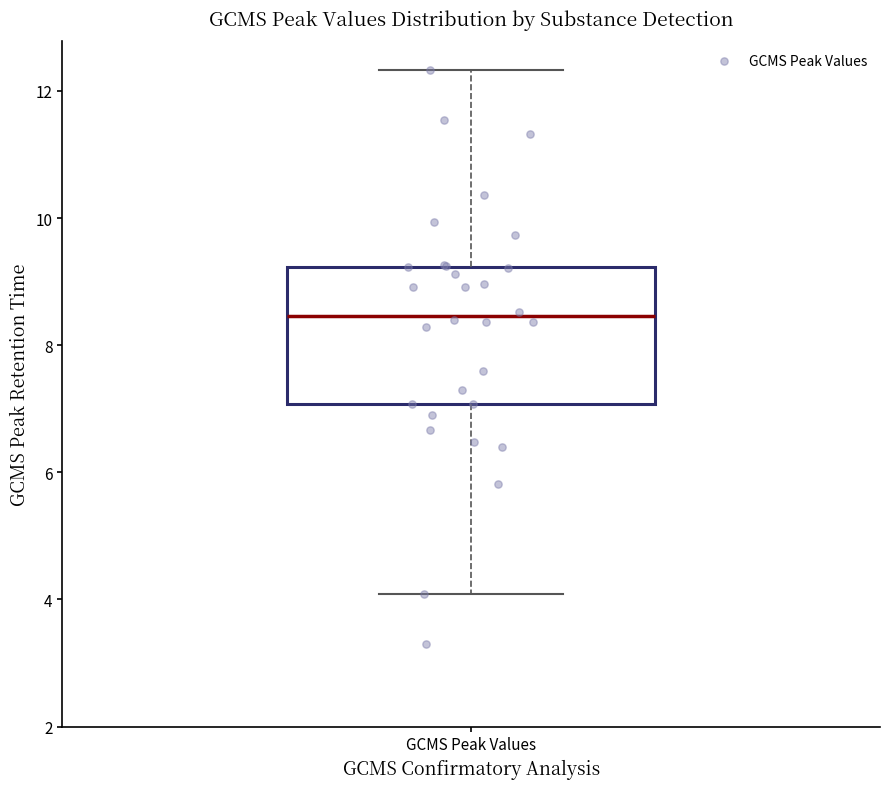

Transcribe this box plot: give where the median line is, the range the box spans, and where the two whiskers end, as read against the y-axis. The values are not printed on the chart, so give them approximately, as read against the axis.

median 8.4, box 7.0 to 9.2, whiskers 4.0 to 12.4